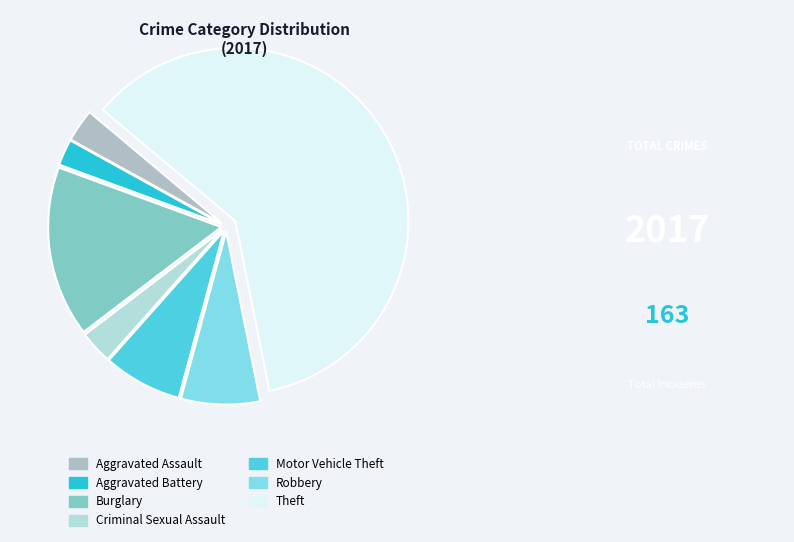

The Aggravated Assault slice represents 9% of the pie. True or false?

False